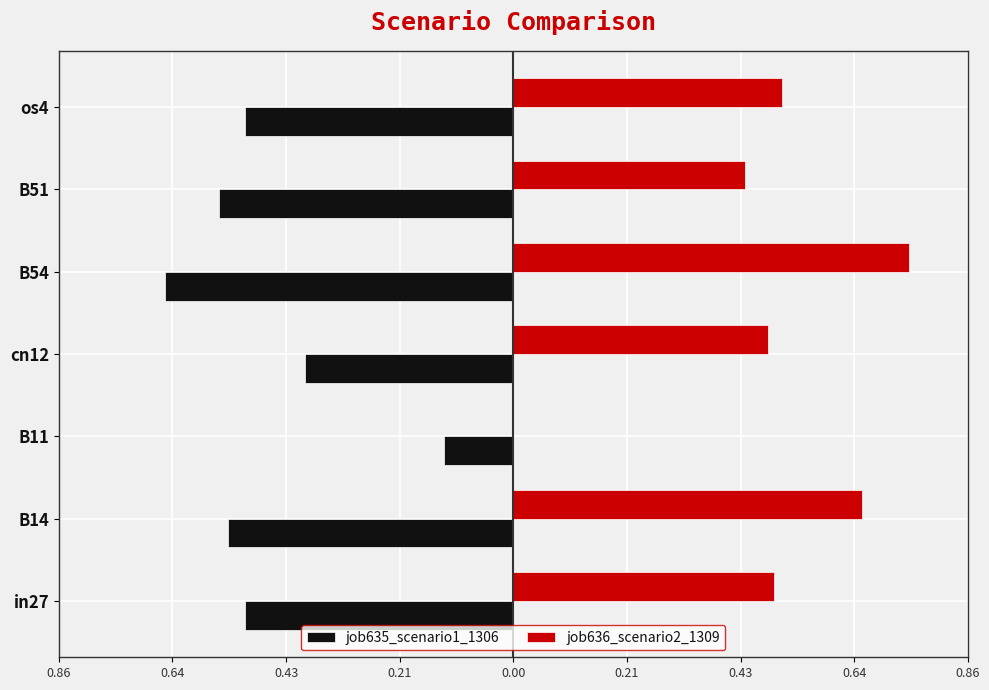

What are all the series names shown in the legend?

job635_scenario1_1306, job636_scenario2_1309